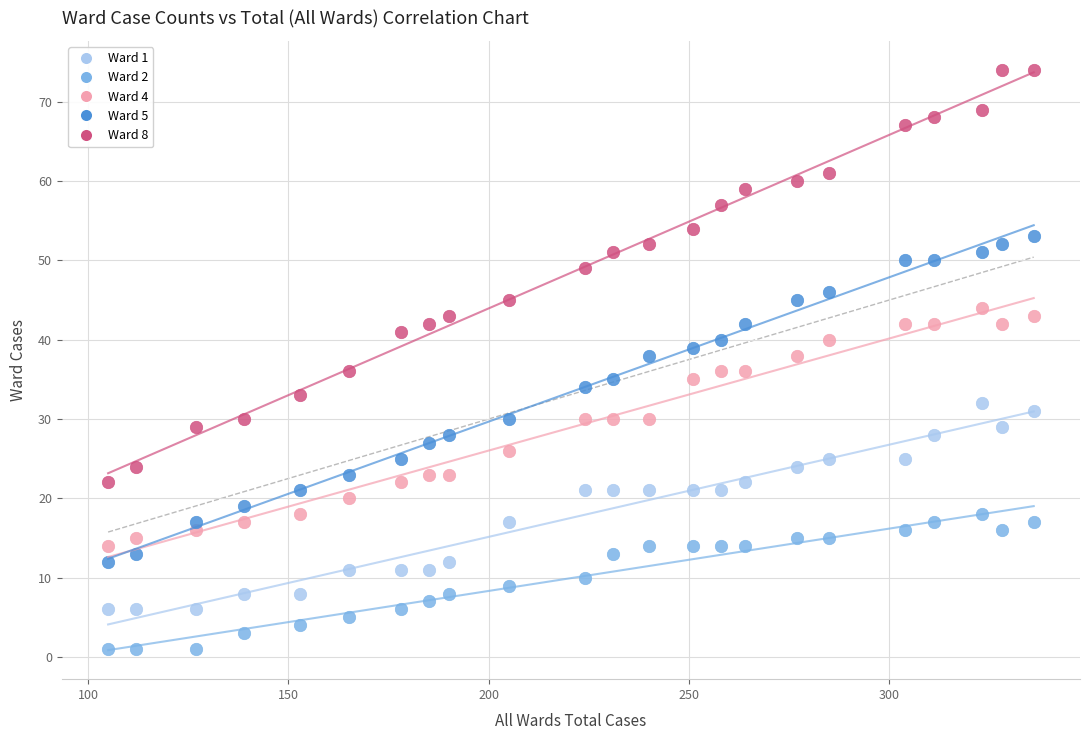

Which series reaches the maximum Y coordinate?

Ward 8